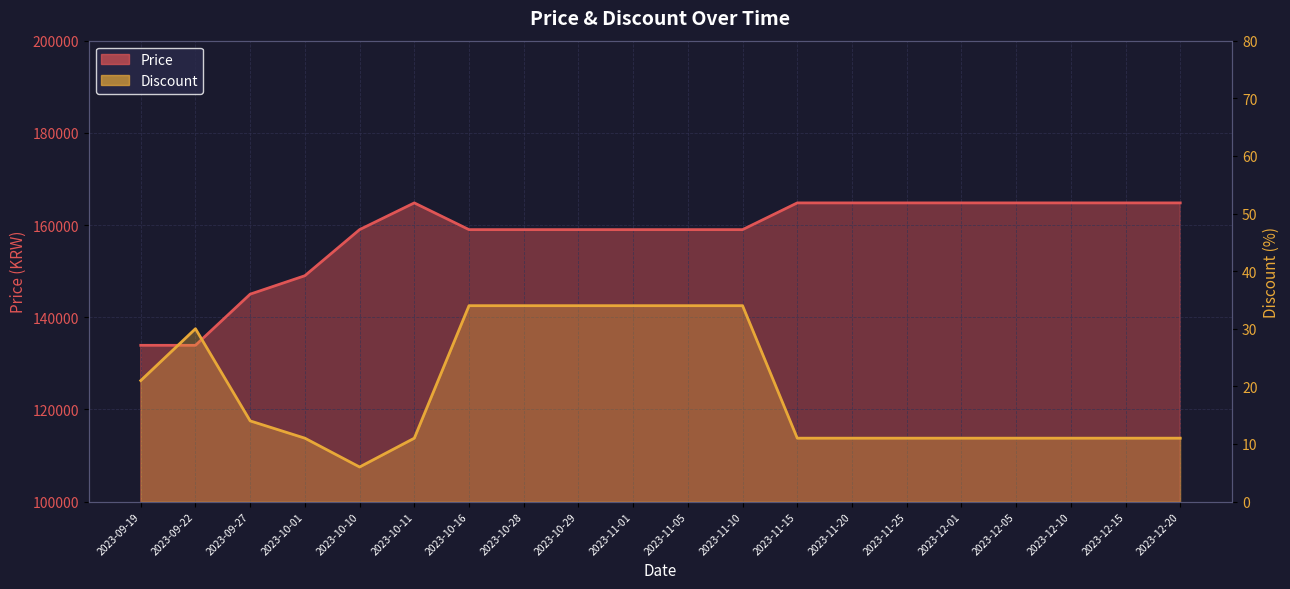

Reading left to right, list all the values displayed in this chart.

Price: 2023-09-19=133900	2023-09-22=133900	2023-09-27=145000	2023-10-01=149000	2023-10-10=159000	2023-10-11=164800	2023-10-16=159000	2023-10-28=159000	2023-10-29=159000	2023-11-01=159000	2023-11-05=159000	2023-11-10=159000	2023-11-15=164800	2023-11-20=164800	2023-11-25=164800	2023-12-01=164800	2023-12-05=164800	2023-12-10=164800	2023-12-15=164800	2023-12-20=164800
Discount: 2023-09-19=21	2023-09-22=30	2023-09-27=14	2023-10-01=11	2023-10-10=6	2023-10-11=11	2023-10-16=34	2023-10-28=34	2023-10-29=34	2023-11-01=34	2023-11-05=34	2023-11-10=34	2023-11-15=11	2023-11-20=11	2023-11-25=11	2023-12-01=11	2023-12-05=11	2023-12-10=11	2023-12-15=11	2023-12-20=11